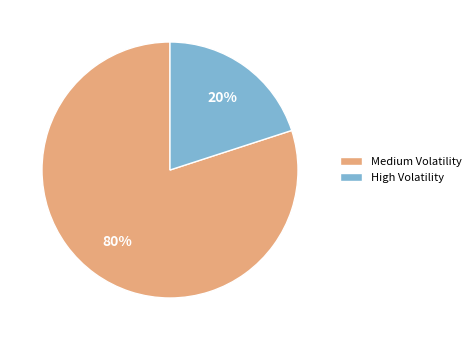

Between High Volatility and Medium Volatility, which is larger?

Medium Volatility